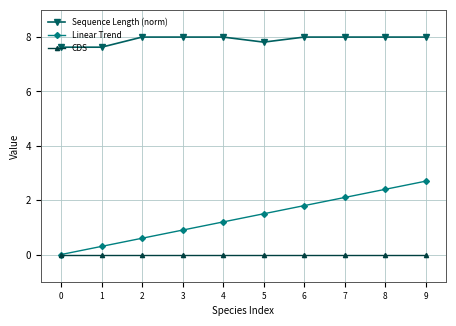

Is the value of Sequence Length (norm) at 8 greater than the value of CDS at 2?

Yes